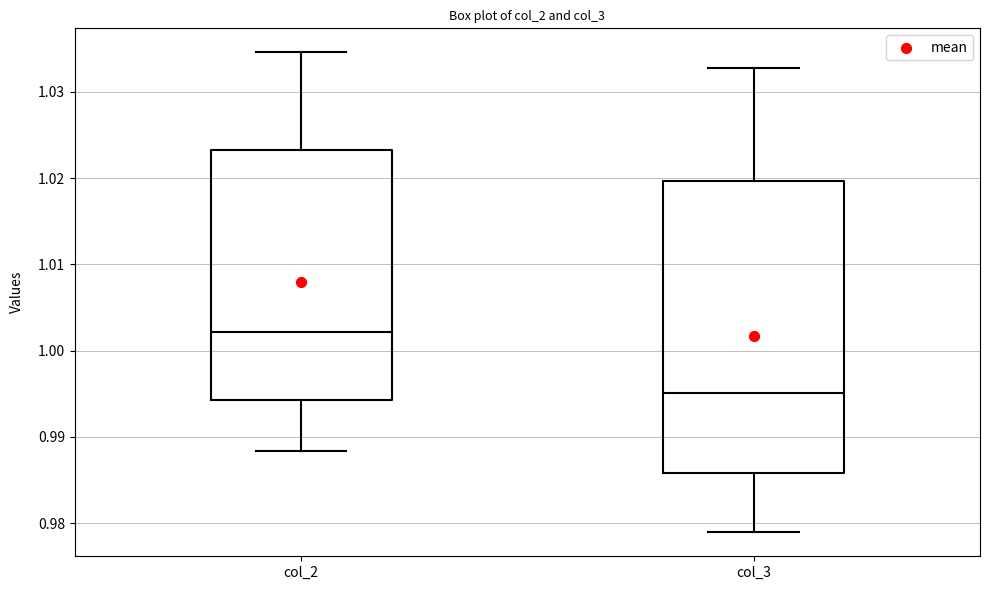

Reading left to right, transcribe this box plot: for each box, give where its median line is, the range the box spans, and where its two whiskers end, as read against the y-axis. The values are not printed on the chart, so give them approximately, as read against the axis.

col_2: median 1.002, box 0.994 to 1.023, whiskers 0.988 to 1.035
col_3: median 0.995, box 0.986 to 1.020, whiskers 0.979 to 1.033